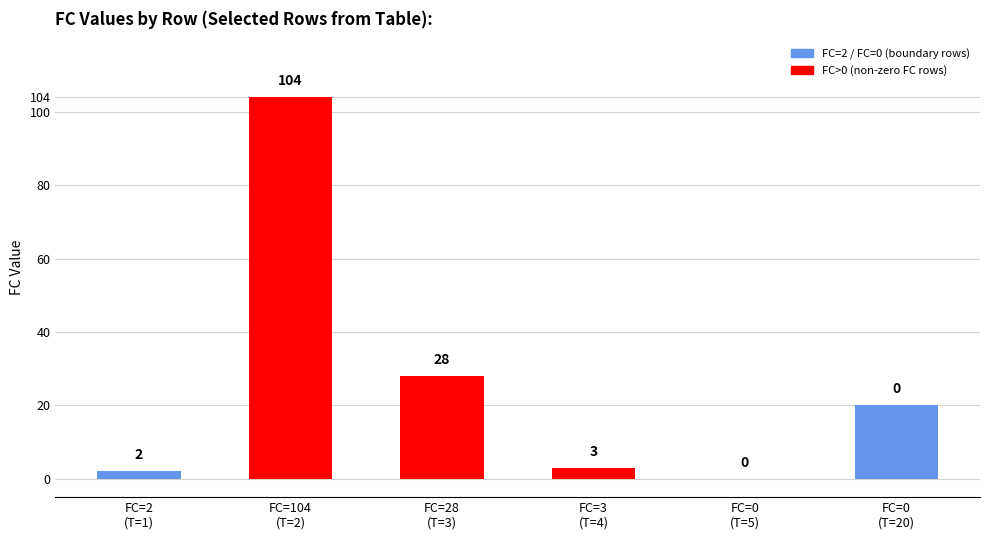

Count the number of categories in the chart.

6